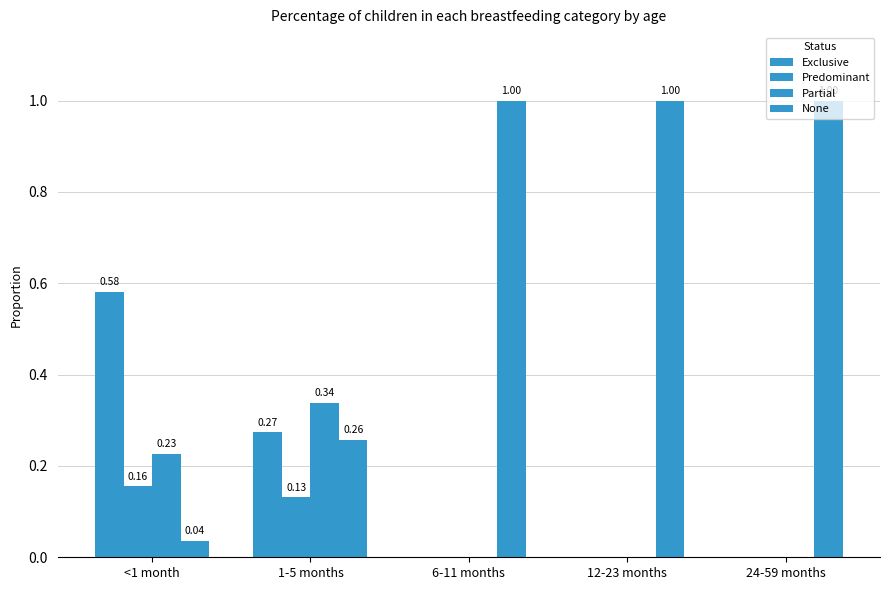

How many series are shown in this chart?

4